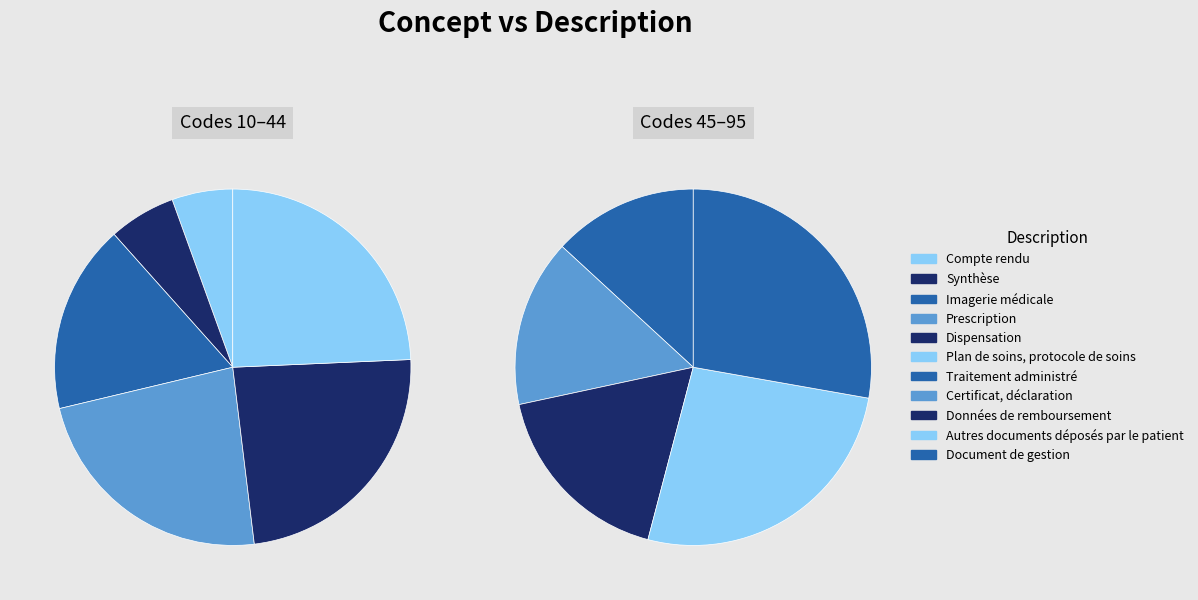

Does any single category account for the majority?

No